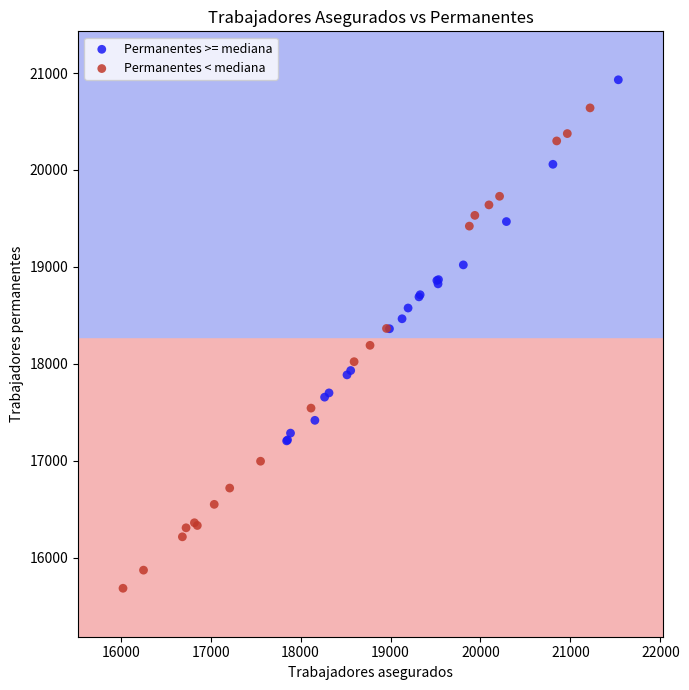

Which series contains the highest Y value?

Permanentes >= mediana